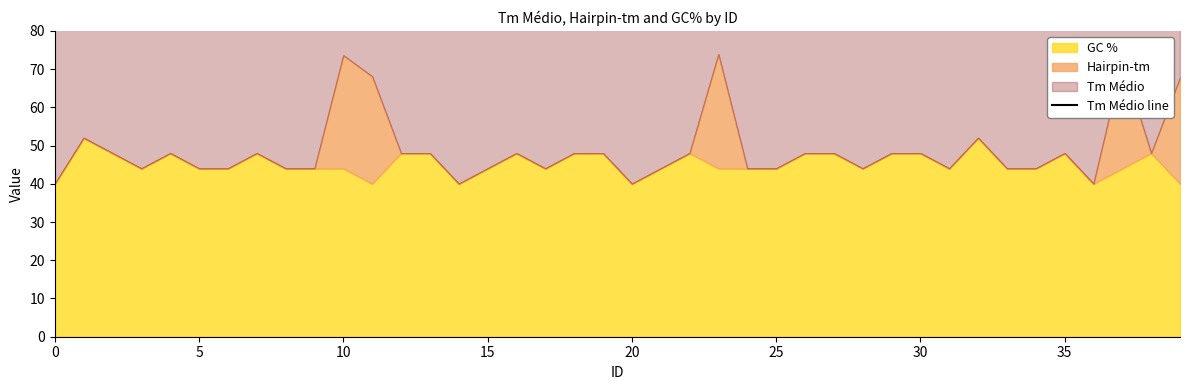

What is the difference between the maximum and second lowest values?

36.2